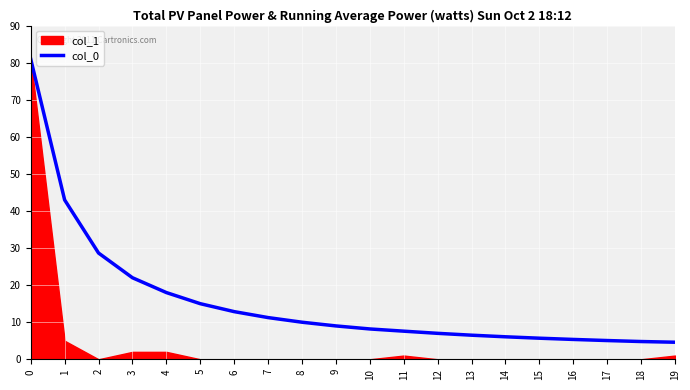

The chart shows a value of 10.1 at 13. True or false?

False